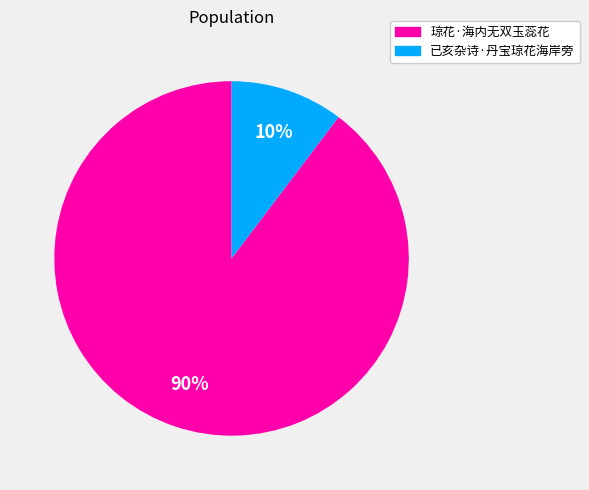

What is the smallest slice in the pie chart?

已亥杂诗·丹宝琼花海岸旁